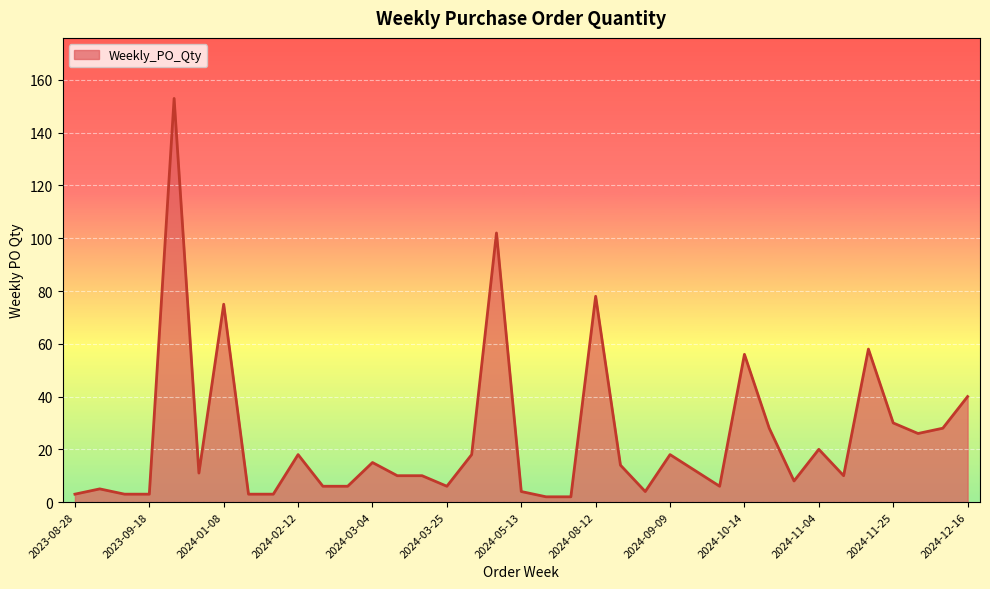

What is the greatest value displayed?

153